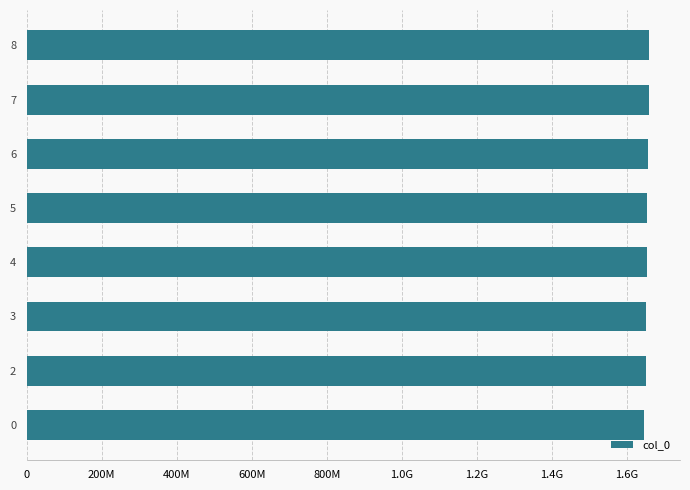

True or false: the data shows 1657758699 at 1.6G.

True